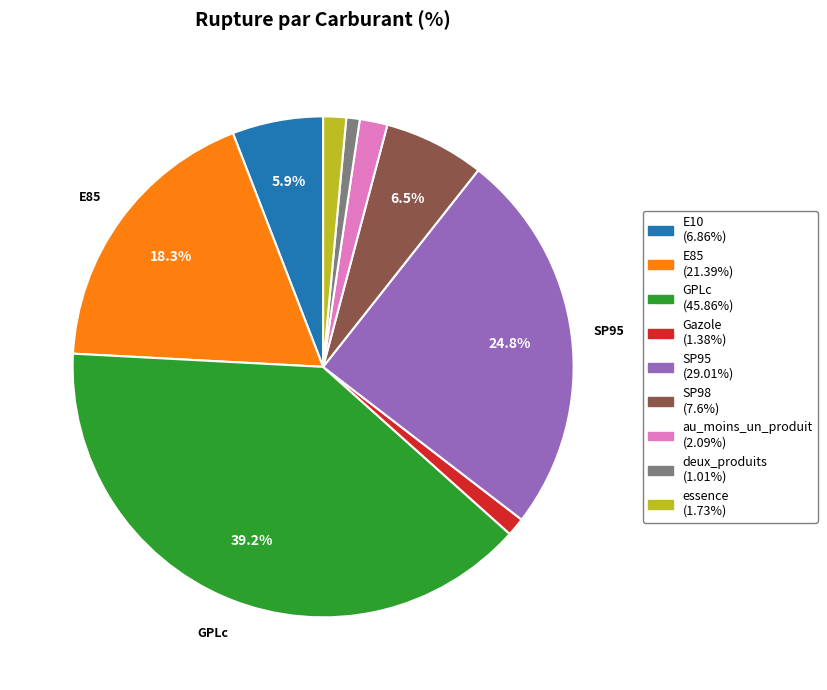

To the nearest percent, what is the difference between the E10 and essence slice percentages?

4%